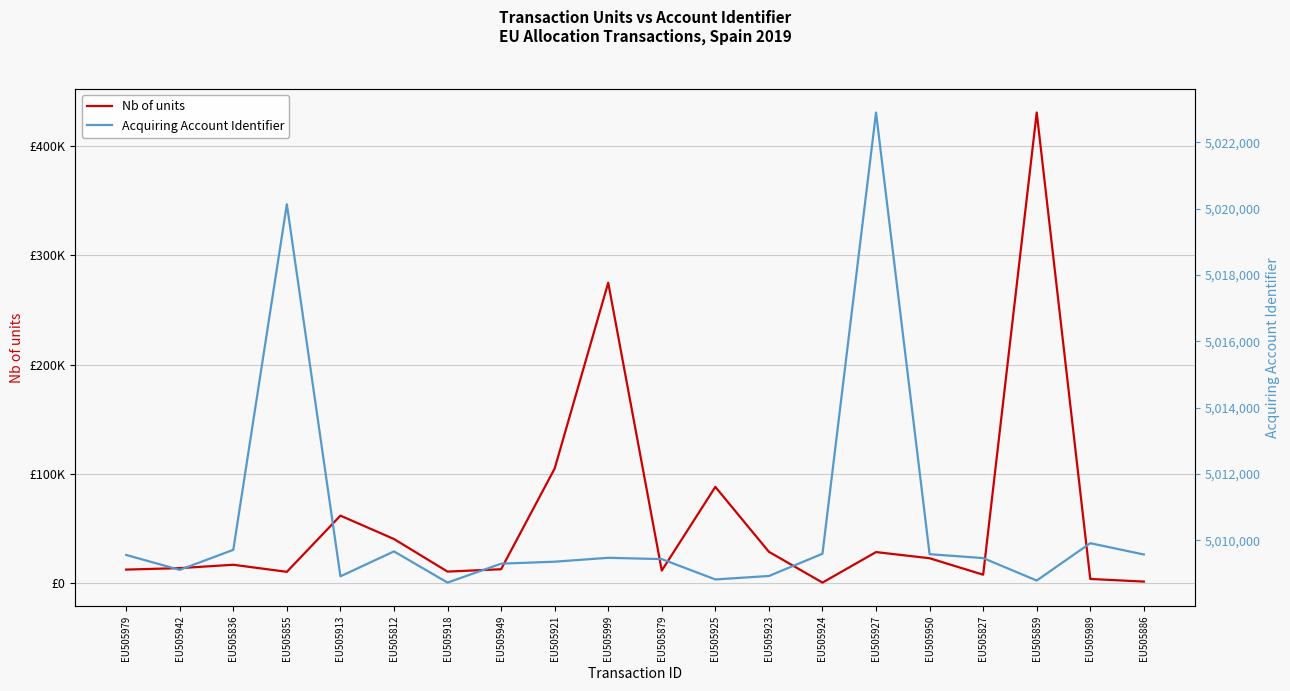

At which label is Nb of units closest to 215497?

EU505999